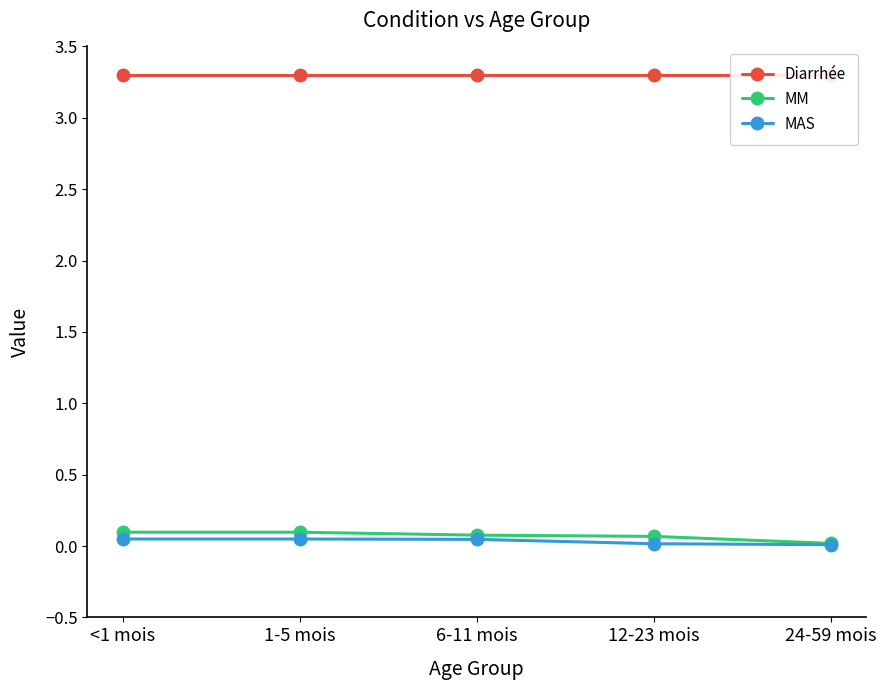

What is the label of the 4th point from the left?

12-23 mois